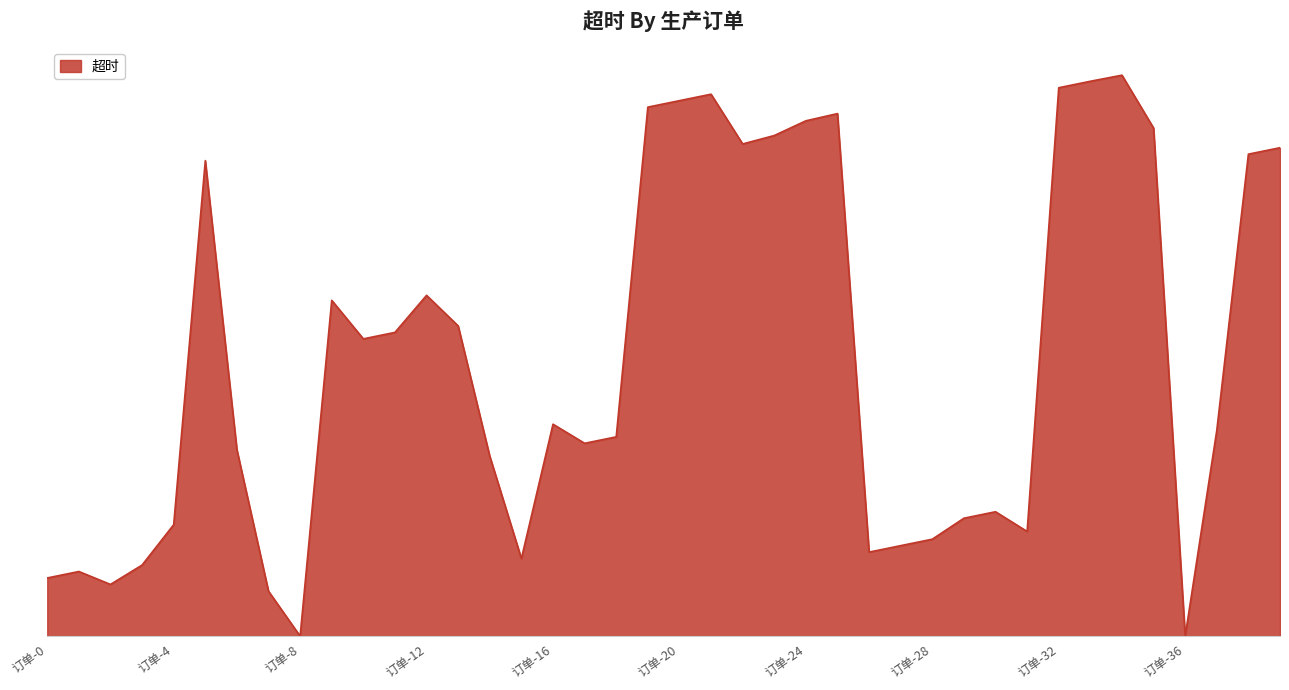

What is the average value?

5117